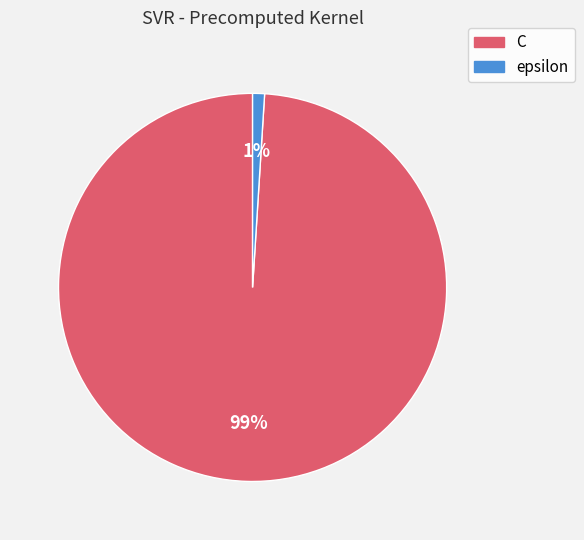

To the nearest percent, what portion does epsilon represent?

1%